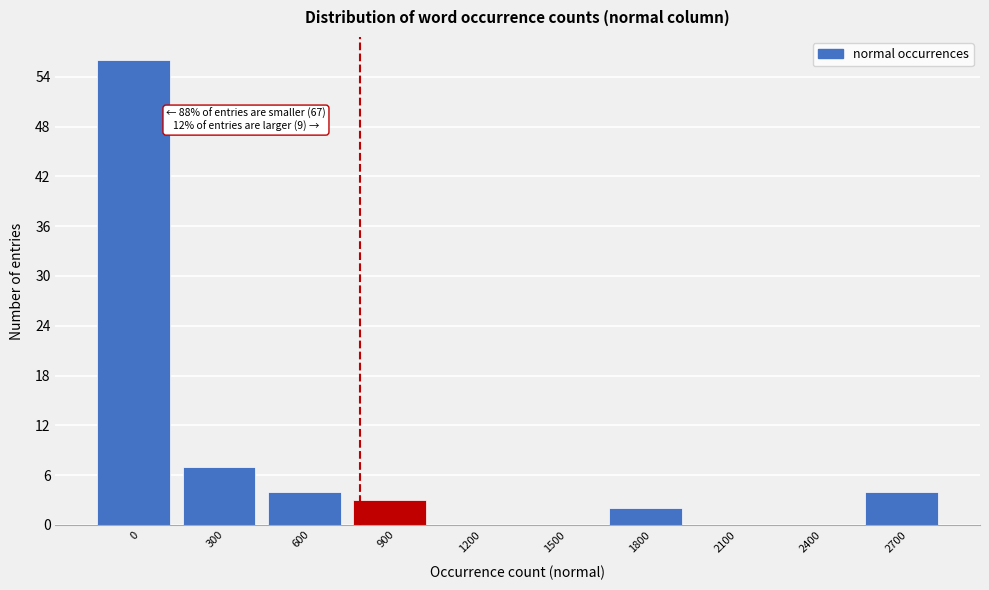

Reading right to left, extract all data points from this chart.

2700=4	2400=0	2100=0	1800=2	1500=0	1200=0	900=3	600=4	300=7	0=56